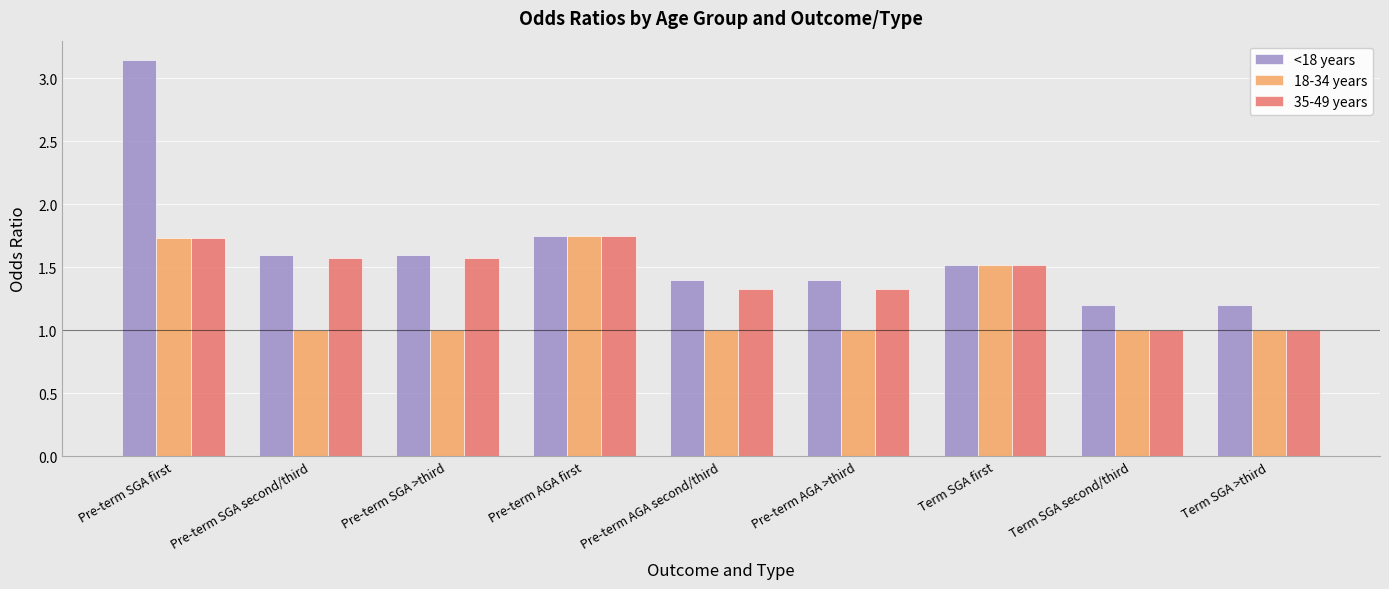

At which category is the sum across all series the highest?

Pre-term SGA first